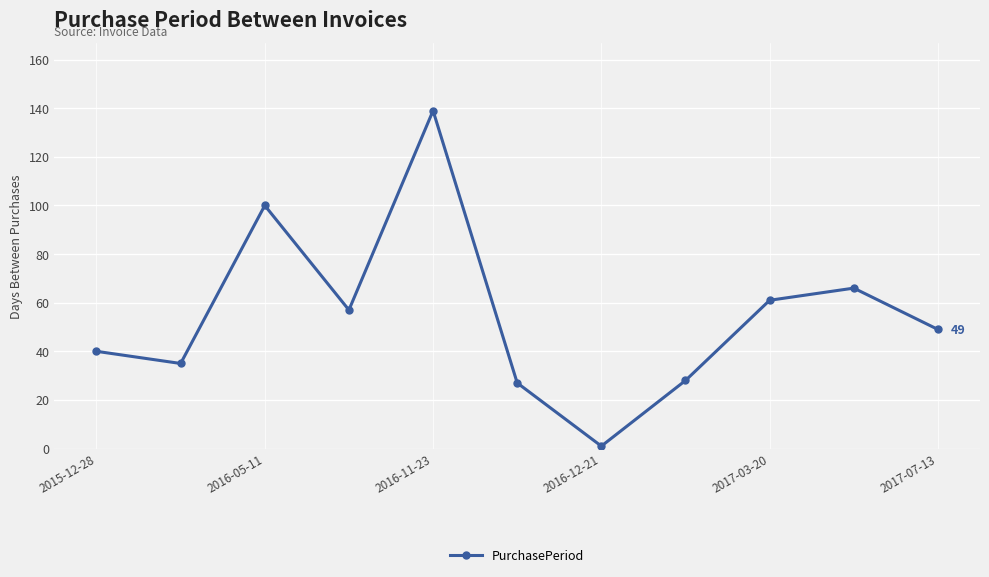

True or false: the data has more than 2 interior local peaks.

True